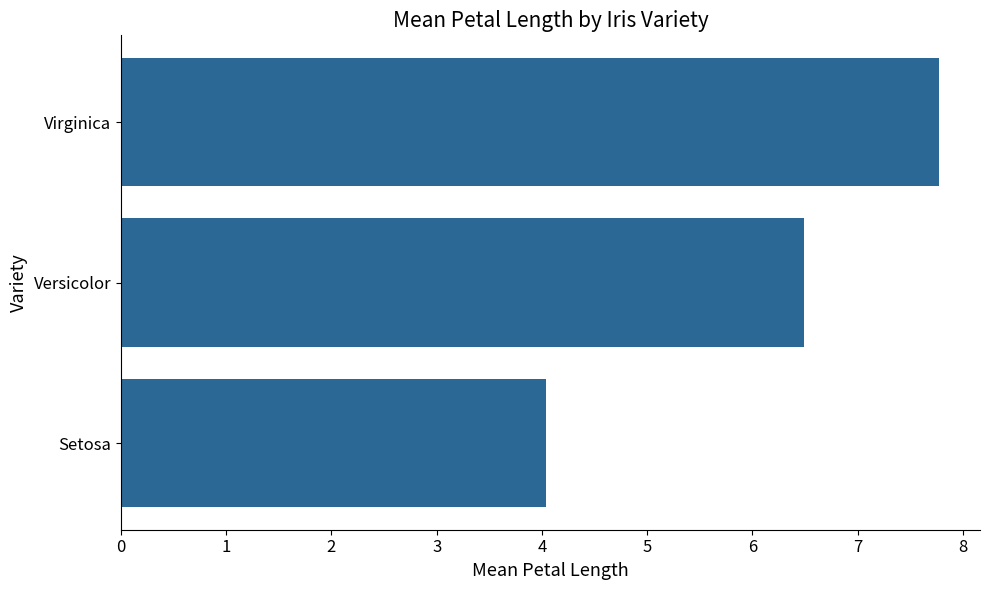

Reading bottom to top, extract all data points from this chart.

4.0	6.5	7.8